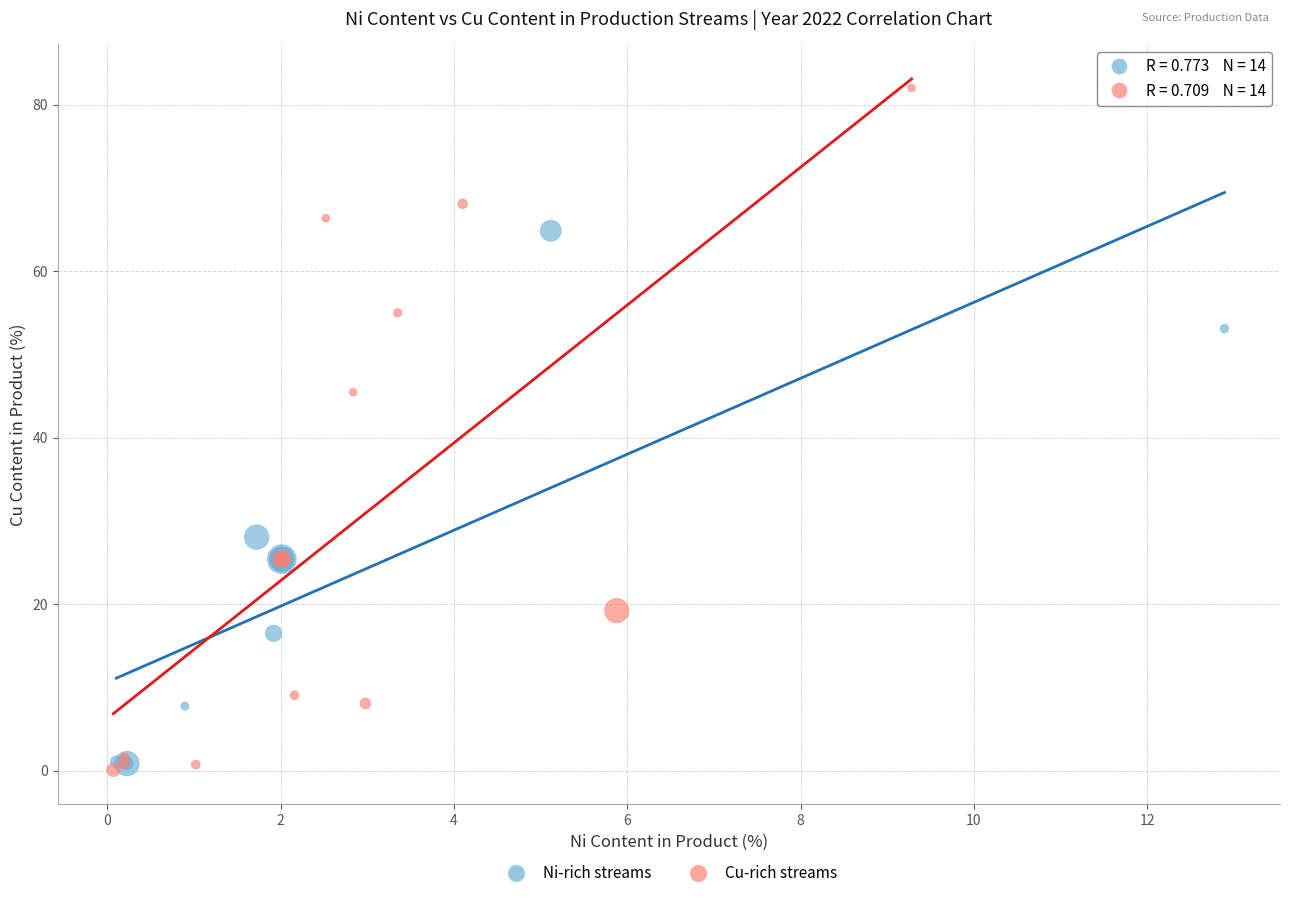

Which series reaches the maximum Y coordinate?

Cu-rich streams